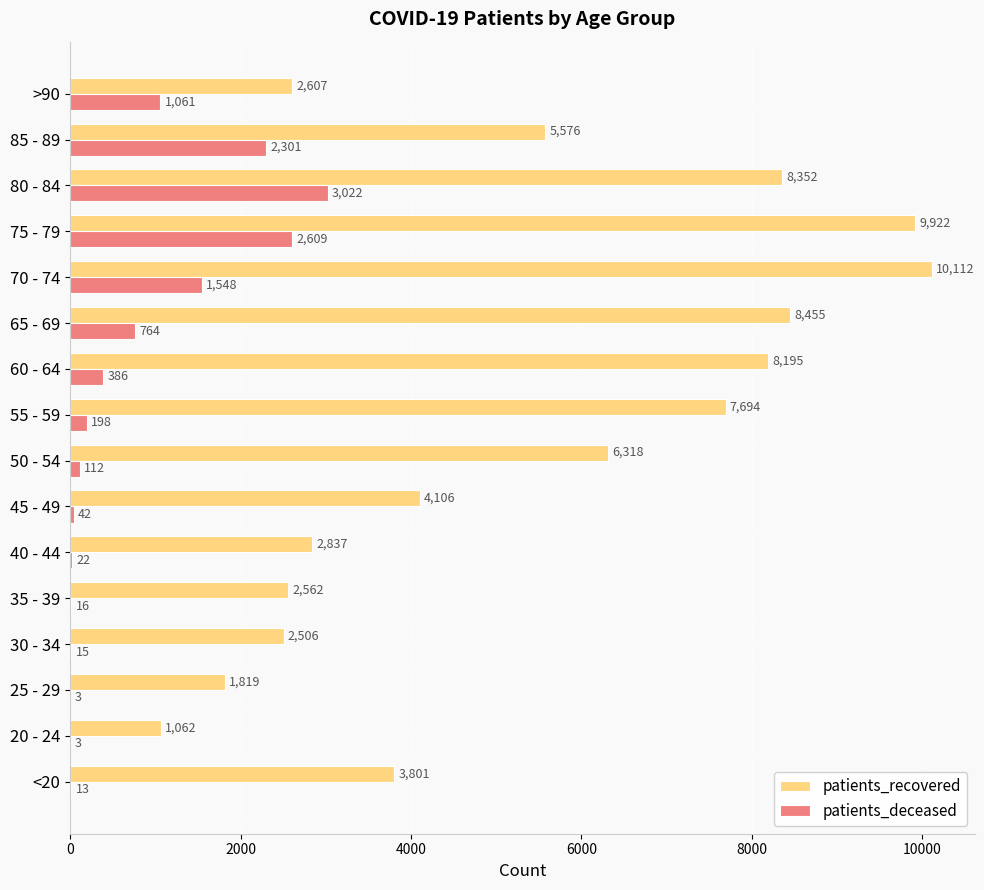

How many distinct data groups are displayed?

2